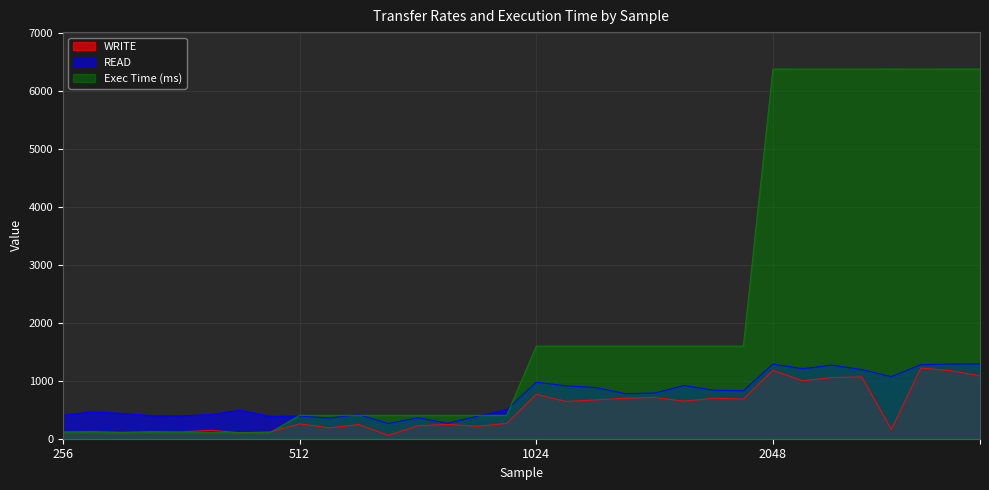

What is the value of the Exec Time (ms) point at the 4th from the left?

104.8